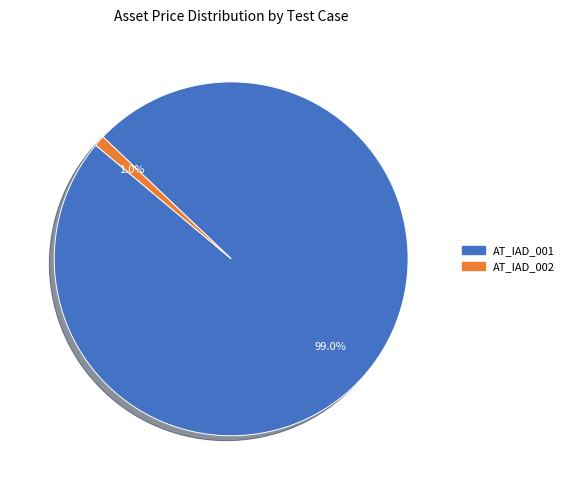

Between AT_IAD_001 and AT_IAD_002, which is larger?

AT_IAD_001